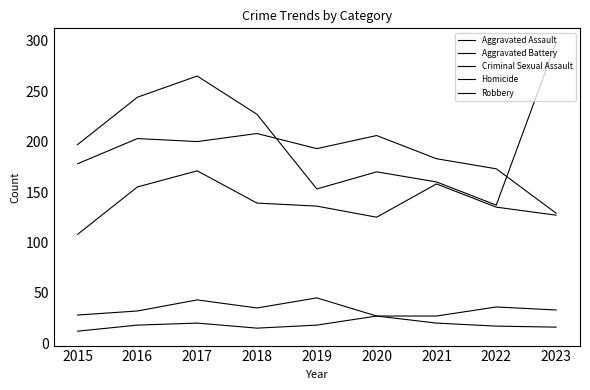

Which label corresponds to the smallest value in the chart?

2015